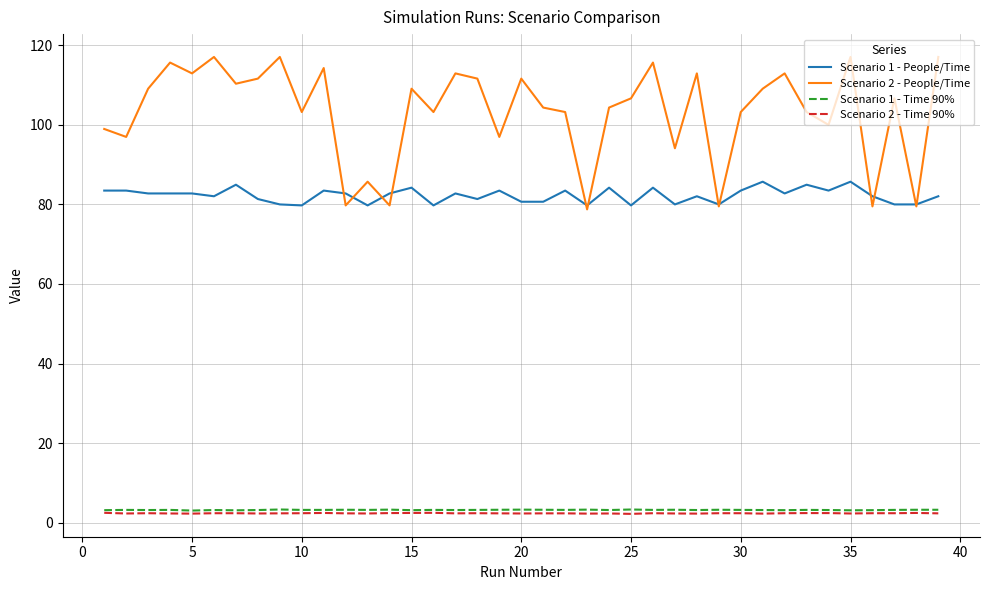

True or false: Scenario 1 - Time 90% and Scenario 1 - People/Time cross at least once.

False